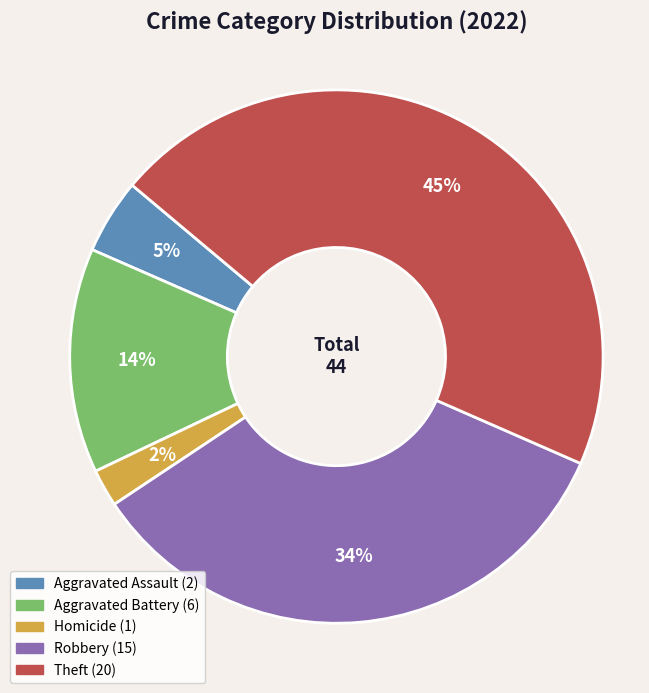

To the nearest percent, what is the average slice percentage?

20%